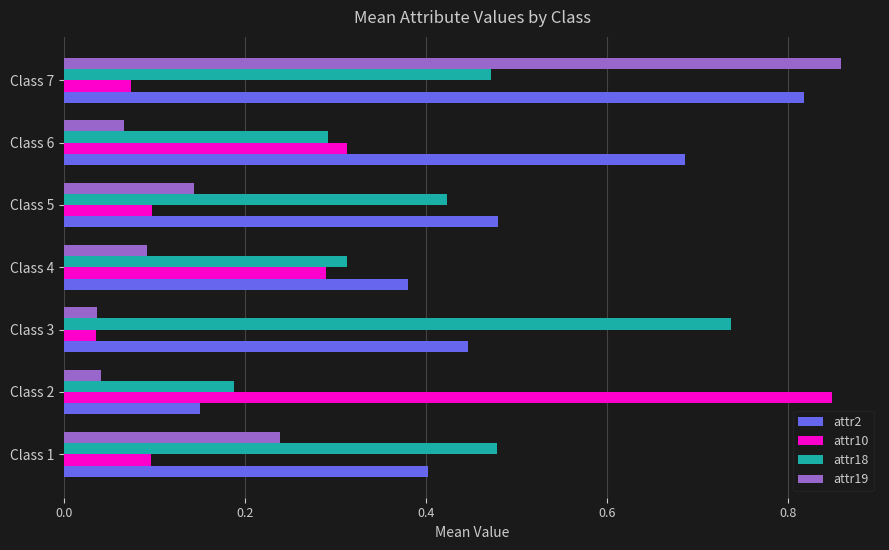

What is the sum of all attr10 values?

1.8